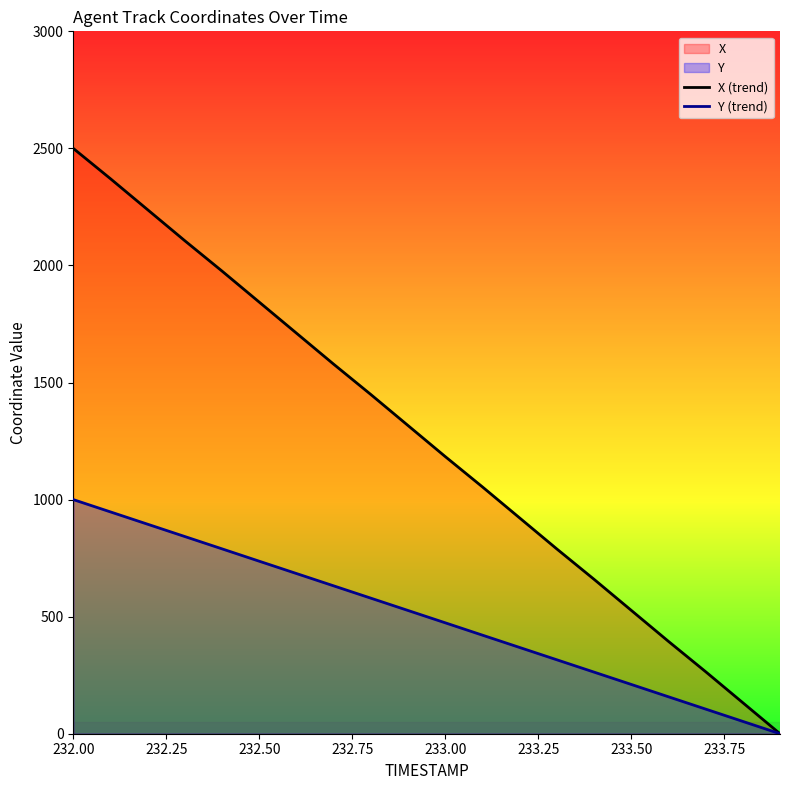

At which label does X (trend) reach its peak?

232.00